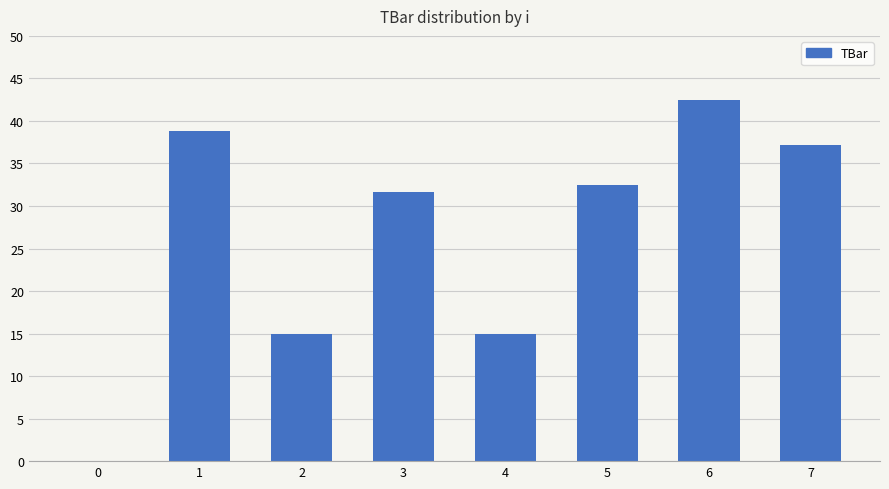

Which category has the highest value across all series?

6